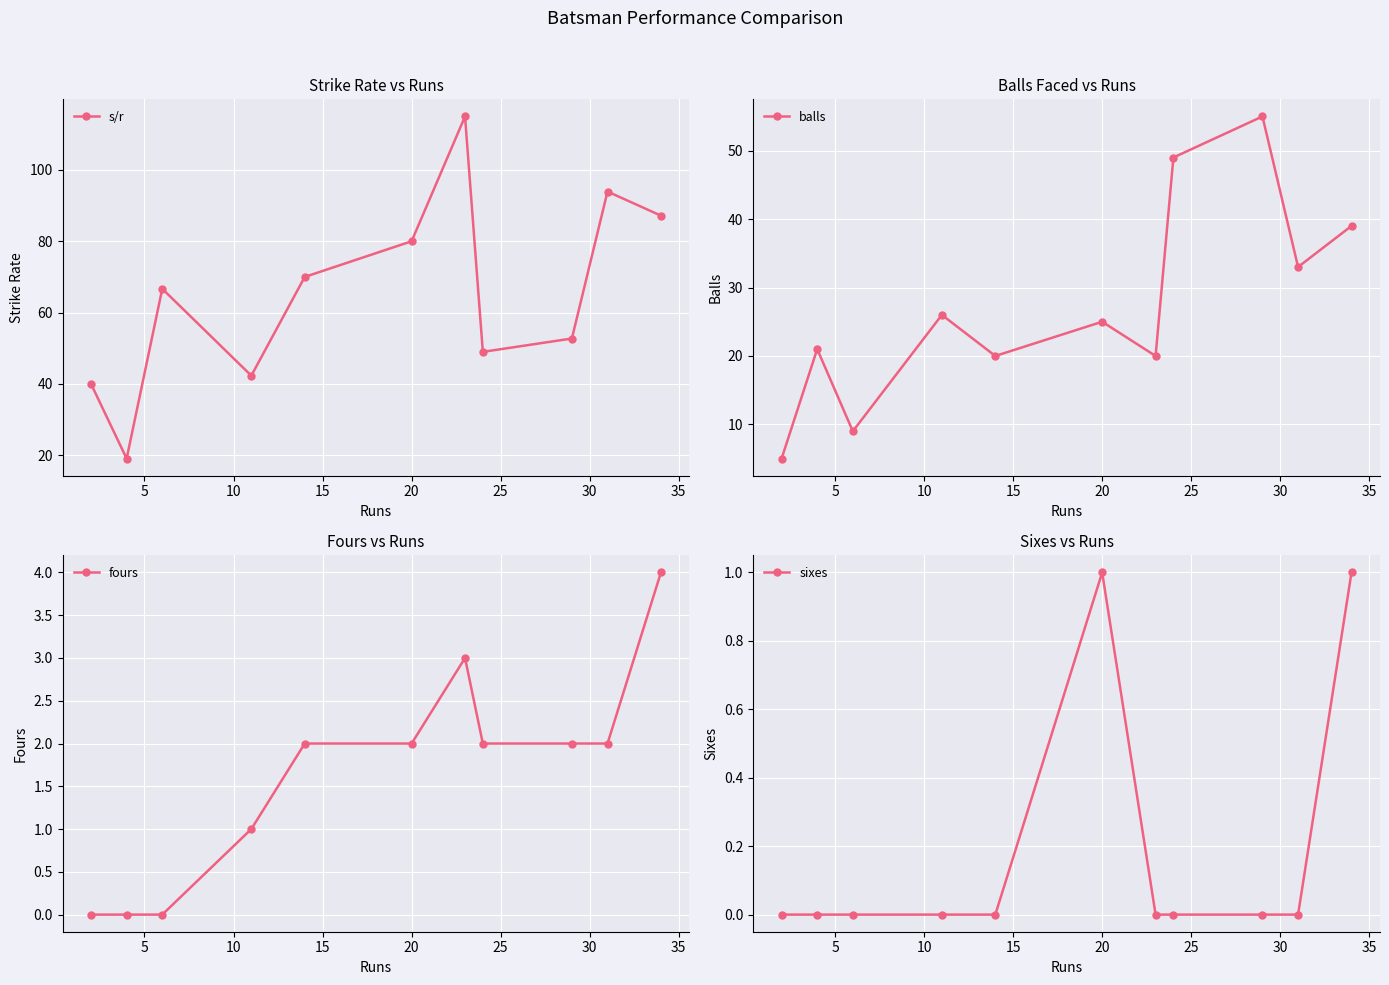

What is the maximum value for balls?

55